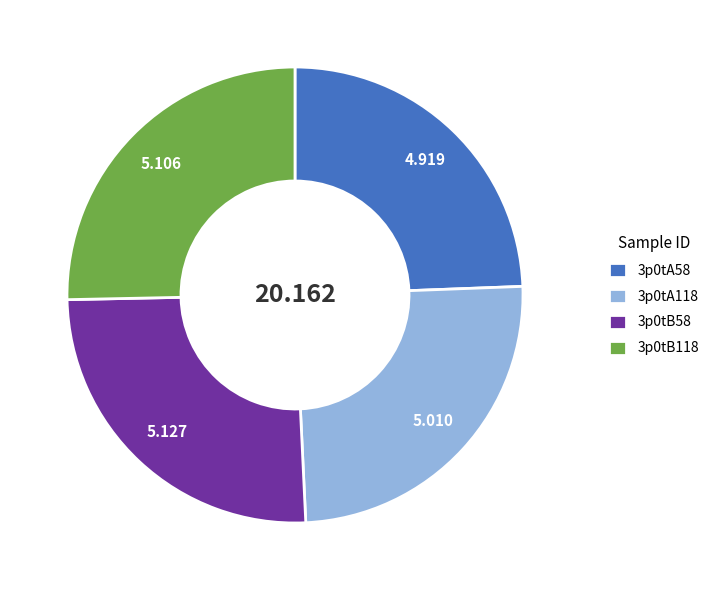

Does 3p0tB118 represent more than half of the total?

No